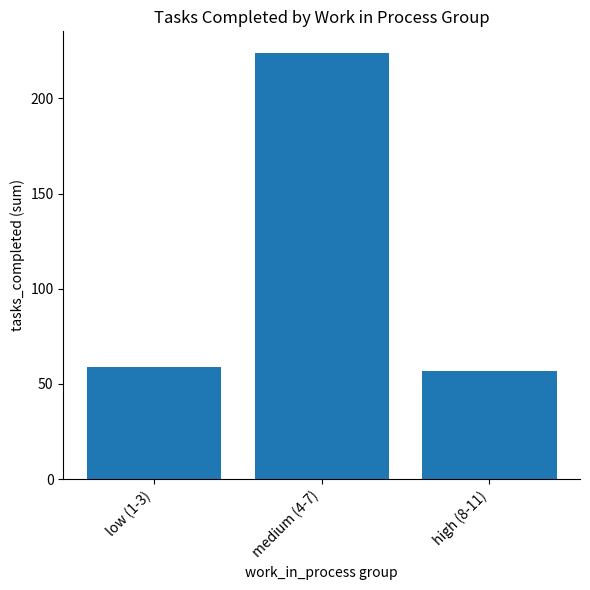

What is the maximum value shown in the chart?

224